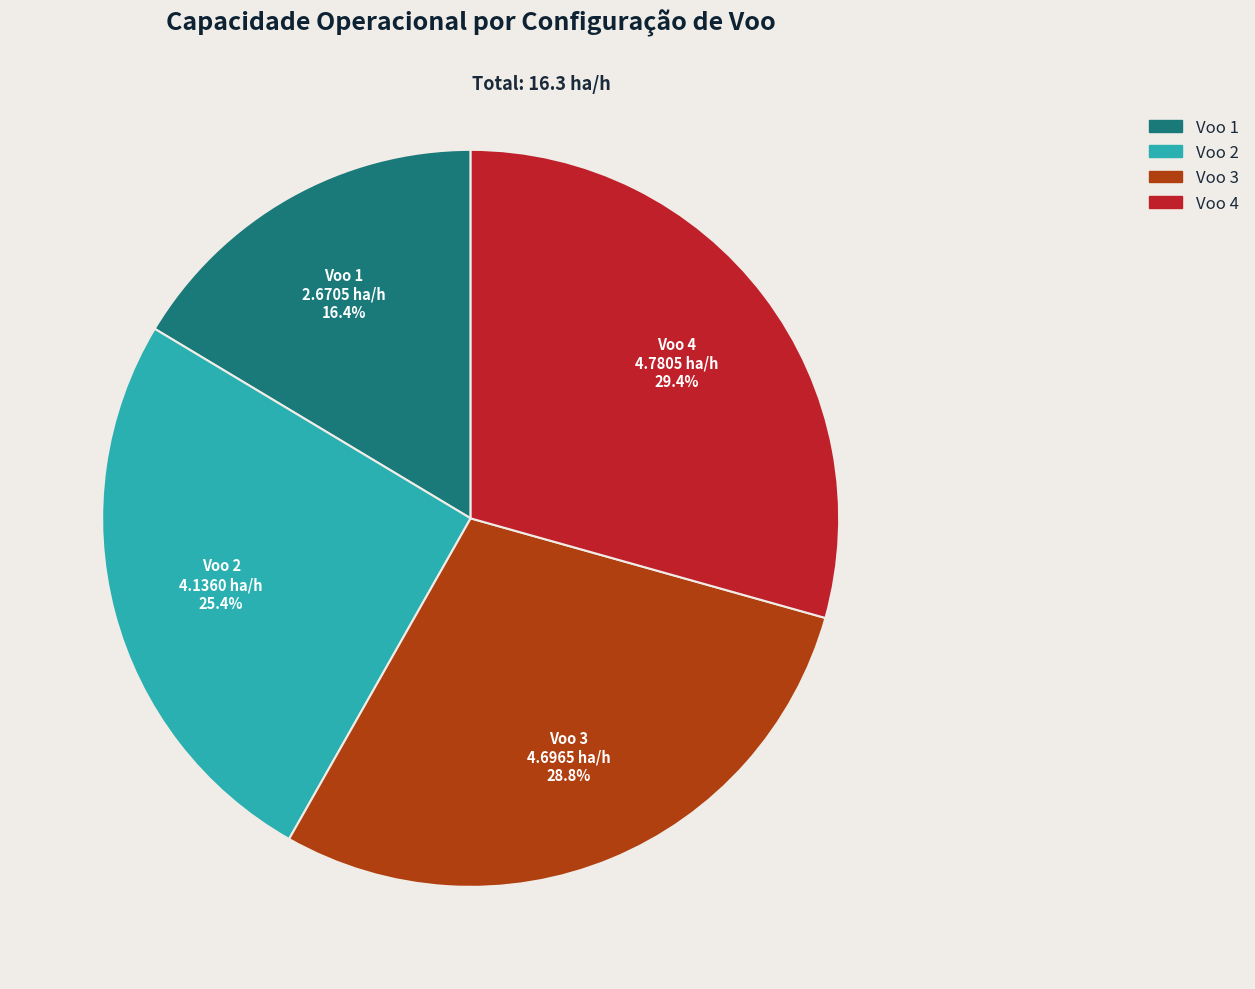

Is there any slice that represents more than half of the pie?

No